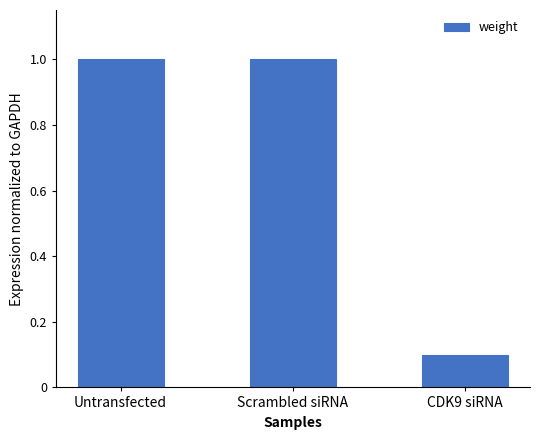

How many series are shown in this chart?

1